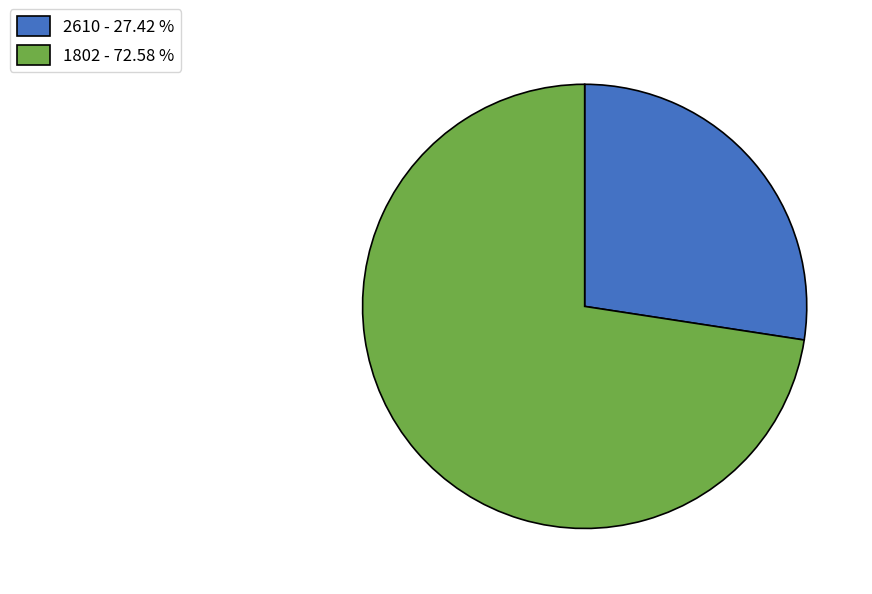

Which has a higher value, 1802 or 2610?

1802